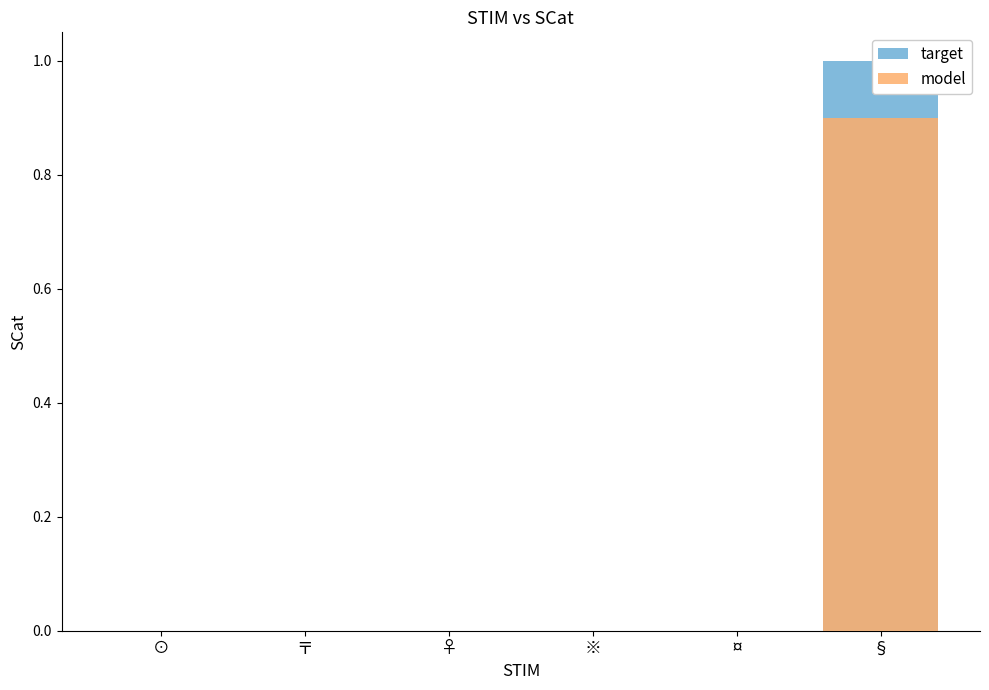

What are all the series names shown in the legend?

target, model